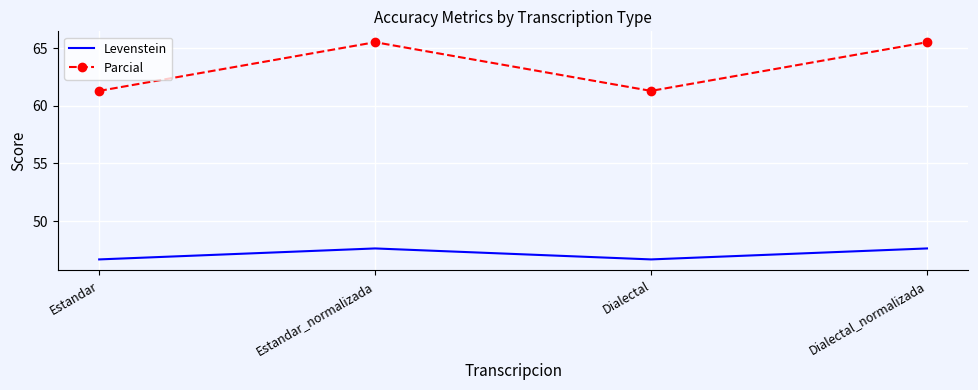

Reading left to right, what are all the values shown in this chart?

Levenstein: 46.7	47.6	46.7	47.6
Parcial: 61.3	65.5	61.3	65.5